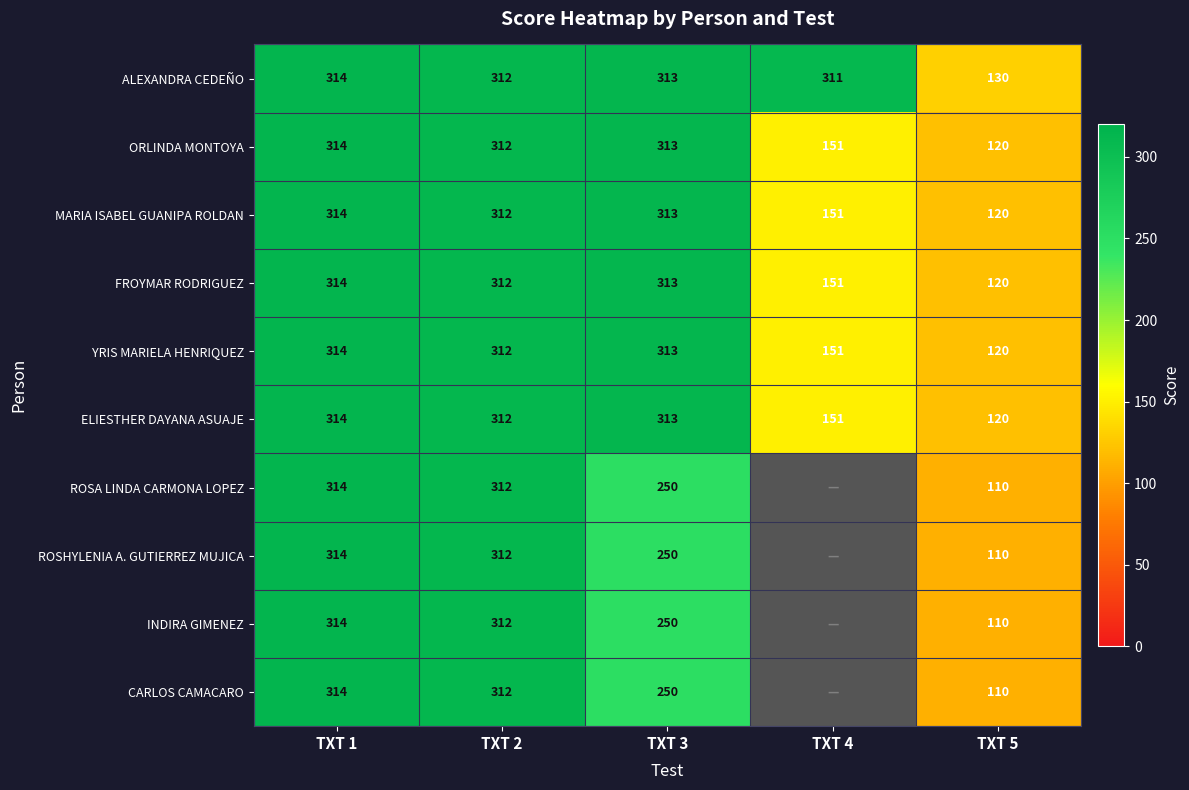

The value of YRIS MARIELA HENRIQUEZ at TXT 4 is 99. True or false?

False